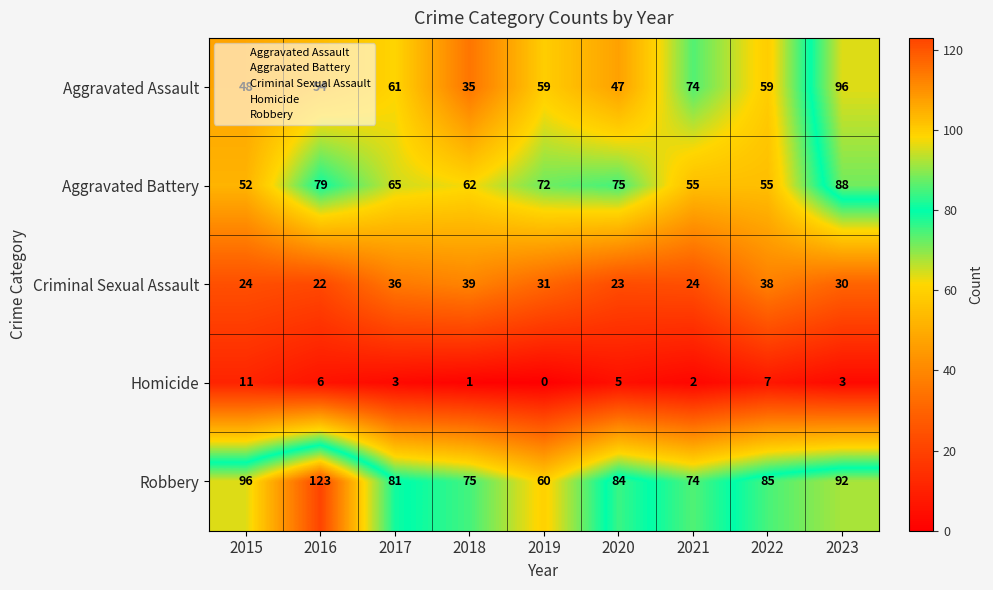

What is the spread (max minus min) of values at 2015?

85